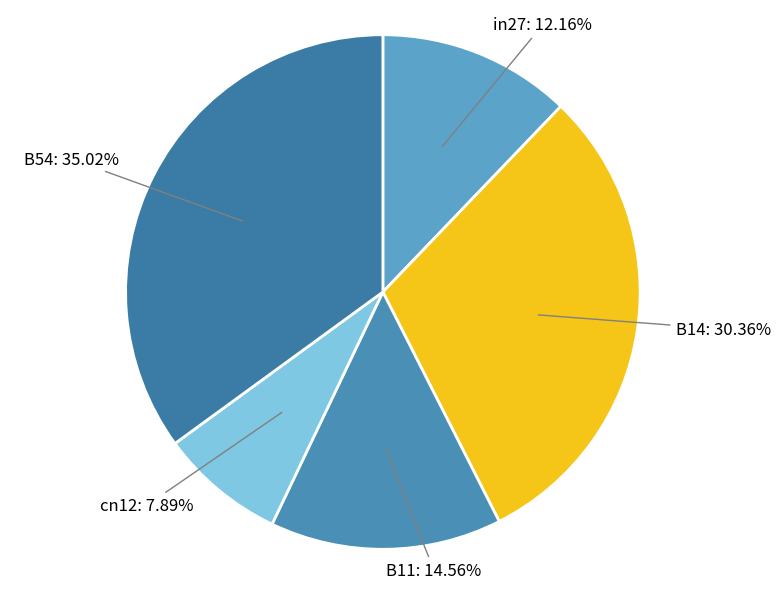

Is it true that B11 is 23% of the pie?

False